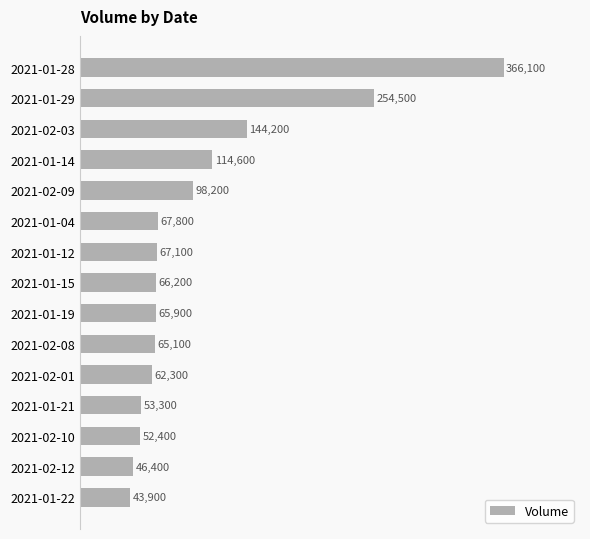

Rank the categories by value from highest to lowest.

2021-01-28, 2021-01-29, 2021-02-03, 2021-01-14, 2021-02-09, 2021-01-04, 2021-01-12, 2021-01-15, 2021-01-19, 2021-02-08, 2021-02-01, 2021-01-21, 2021-02-10, 2021-02-12, 2021-01-22